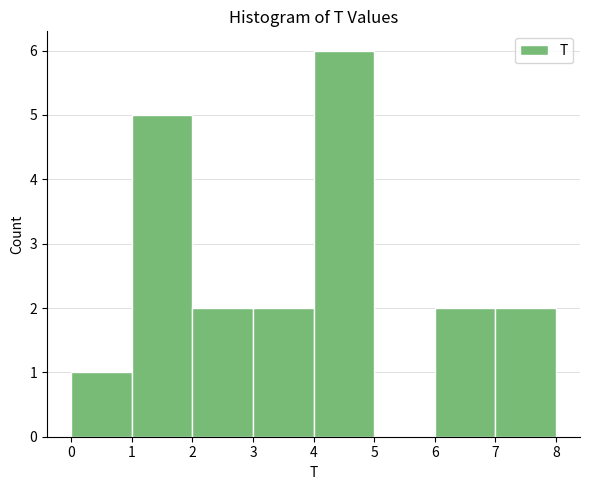

How tall is the bar that spans 7 to 8 on the x-axis? The values are not printed on the chart, so give them approximately, as read against the axis.

2